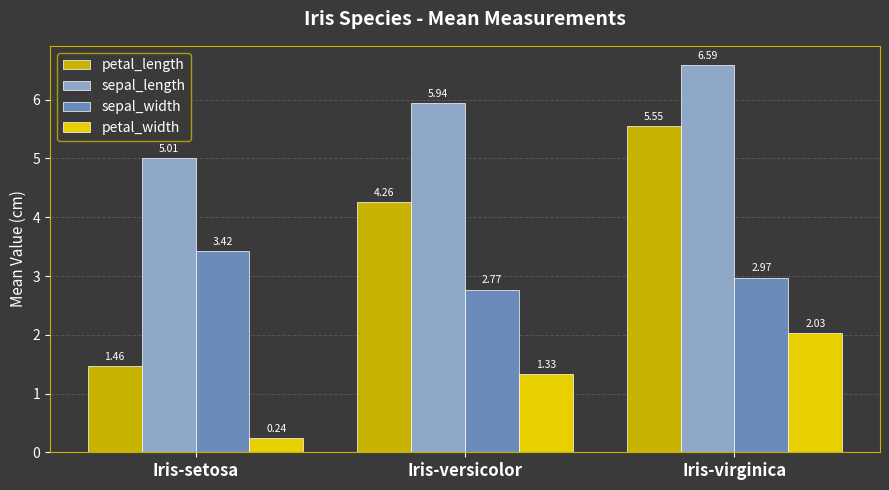

What are all the series names shown in the legend?

petal_length, sepal_length, sepal_width, petal_width